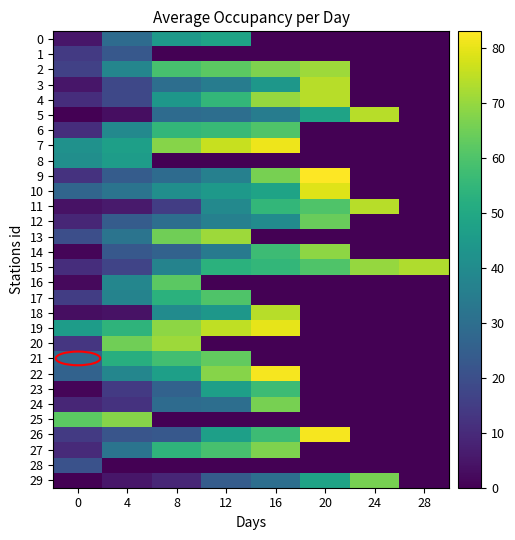

At which category is the sum across all series the highest?

12